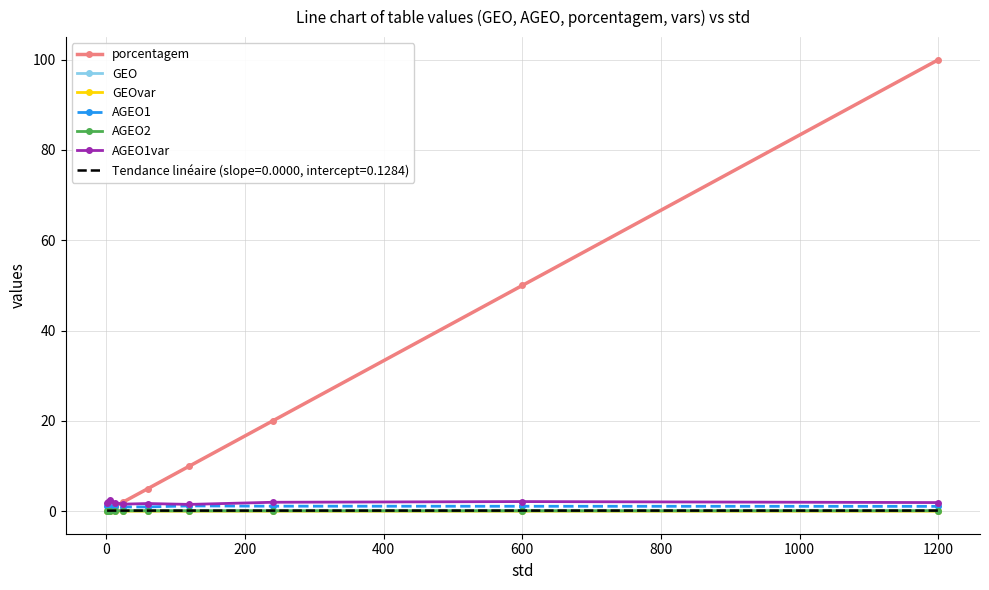

What is the maximum value for porcentagem?

100.0